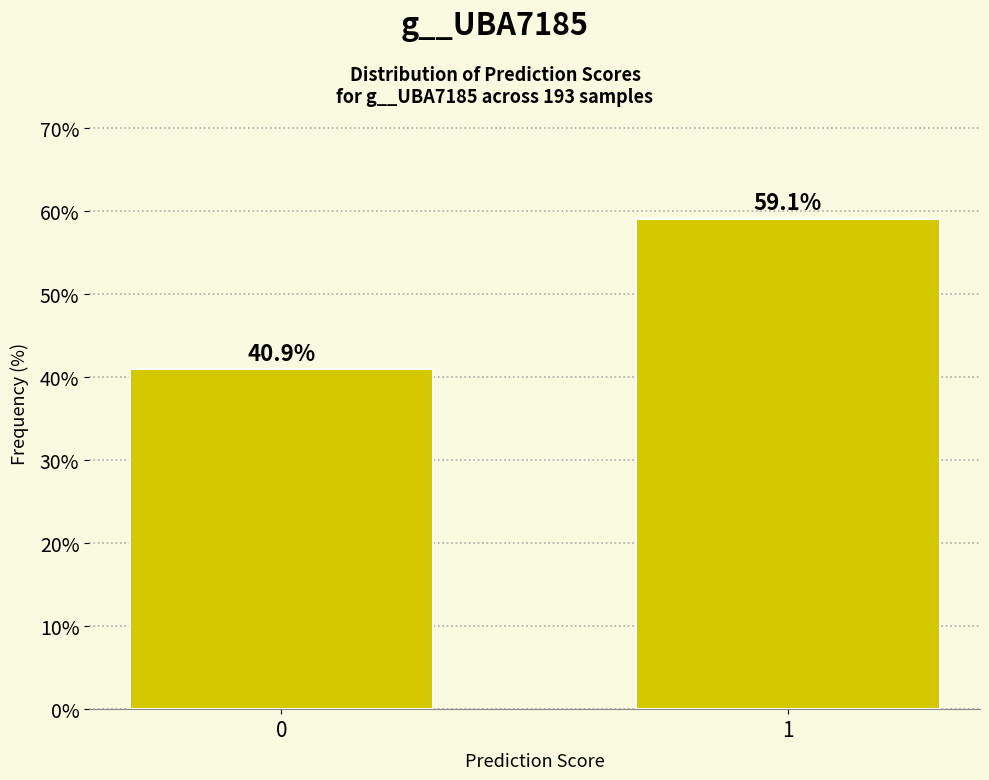

Reading left to right, transcribe all the data shown in this chart.

40.9	59.1